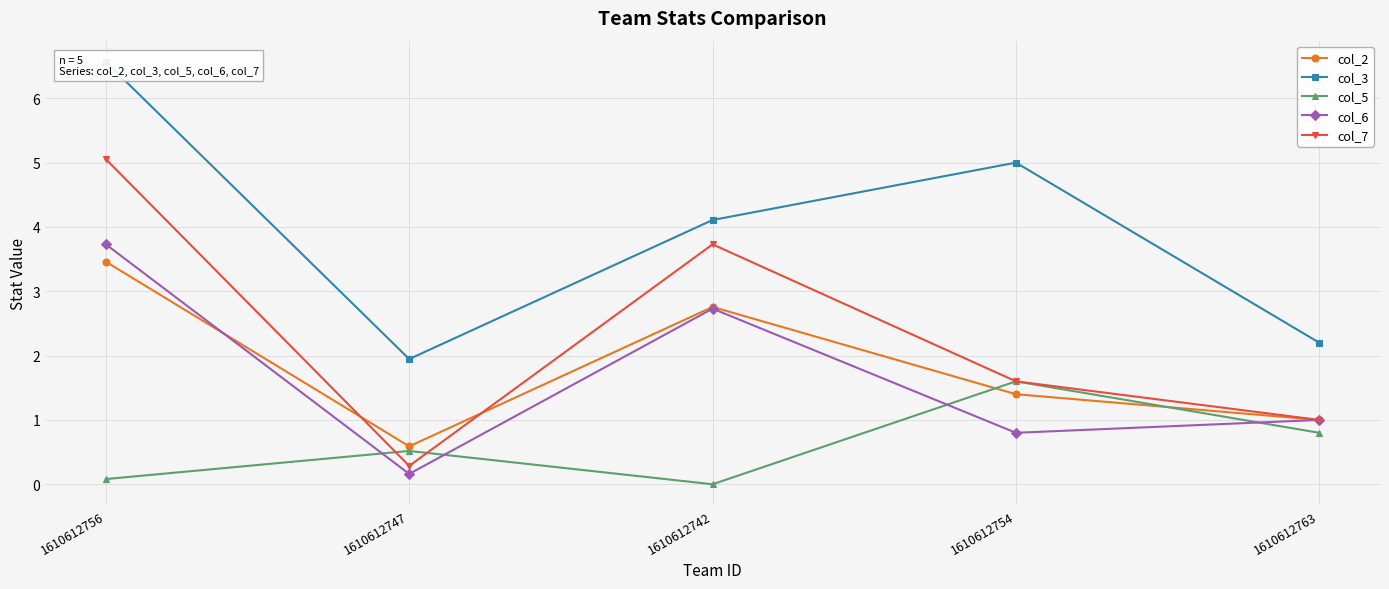

What is the difference between the second highest and minimum values in the col_6 series?

2.6